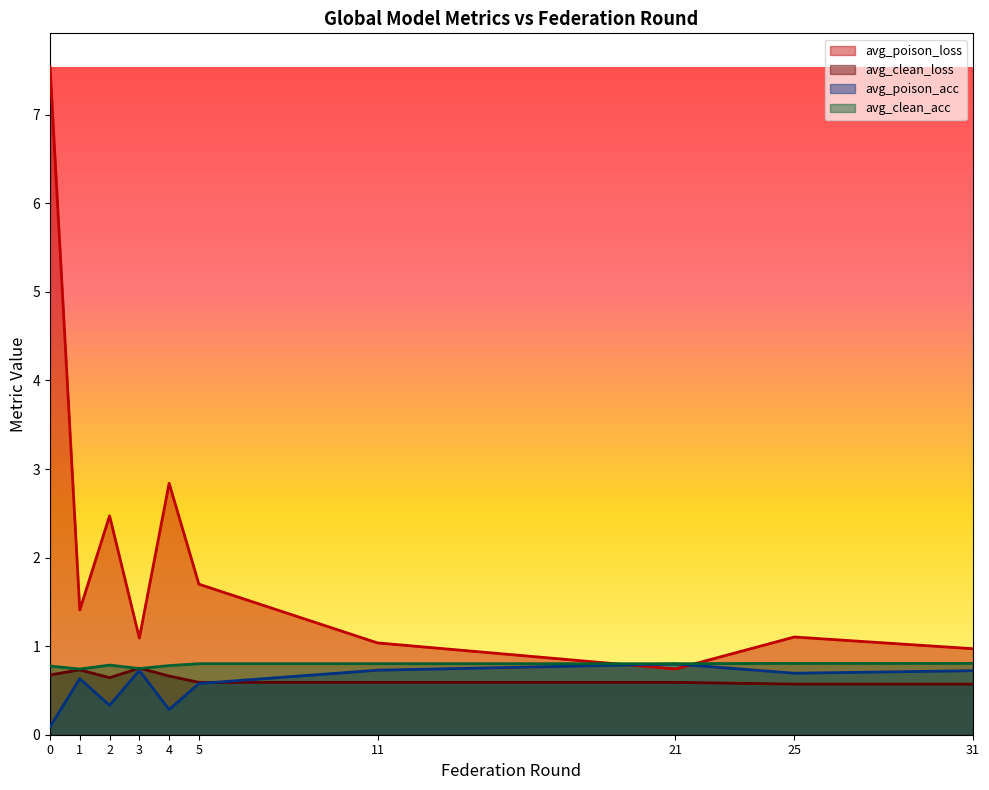

True or false: avg_clean_loss has a value of 0.8 at 5.

False